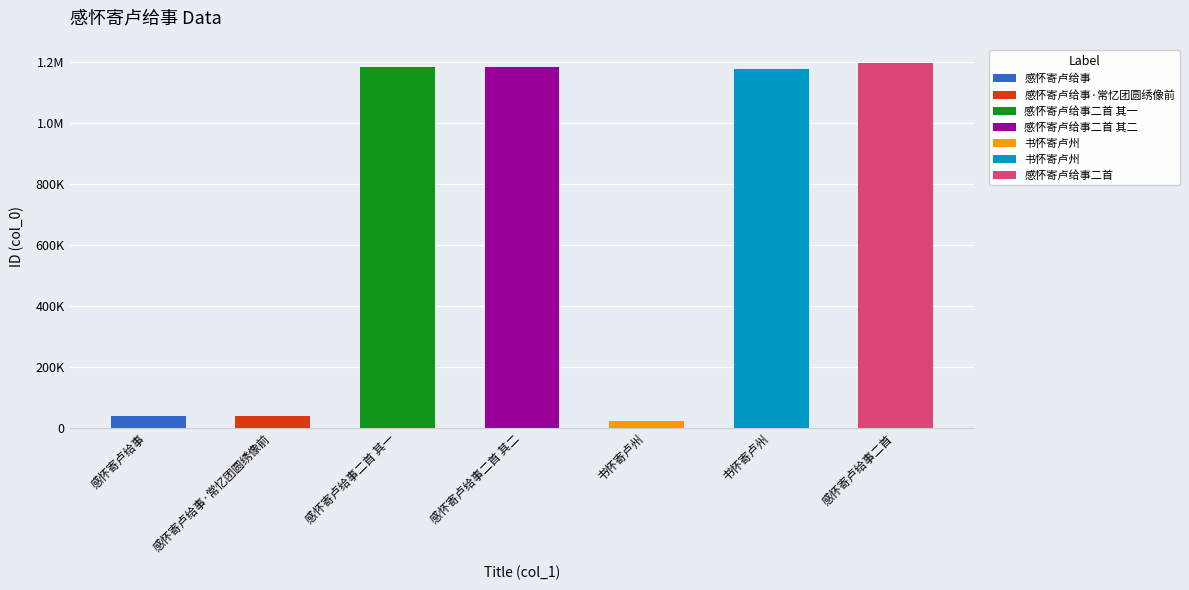

Rank the categories by value from lowest to highest.

书怀寄卢州, 感怀寄卢给事, 感怀寄卢给事·常忆团圆绣像前, 书怀寄卢州, 感怀寄卢给事二首 其一, 感怀寄卢给事二首 其二, 感怀寄卢给事二首